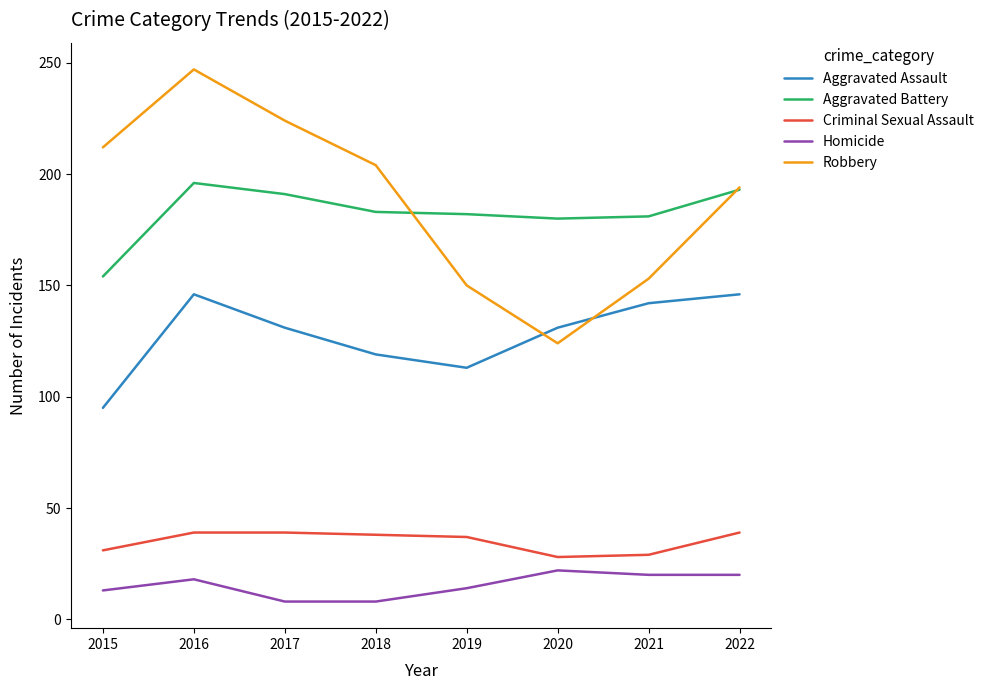

How many interior local peaks does the Aggravated Assault series have?

1